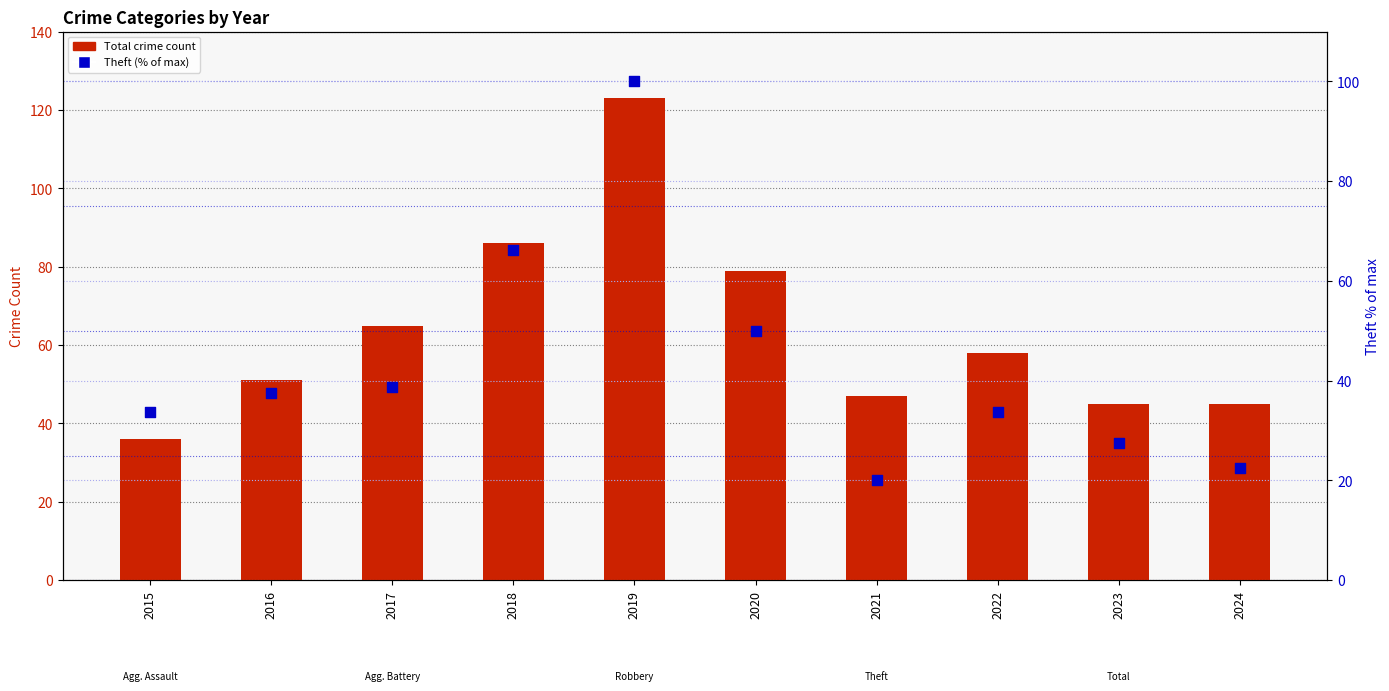

Which series contains the highest Y value?

Total